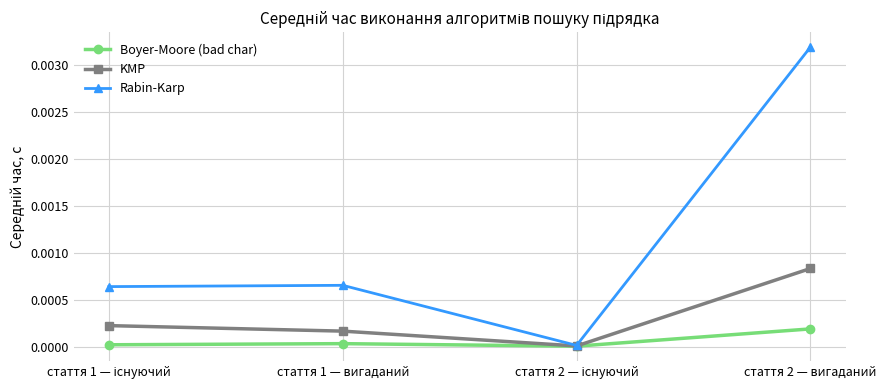

Does the chart have visible grid lines?

Yes